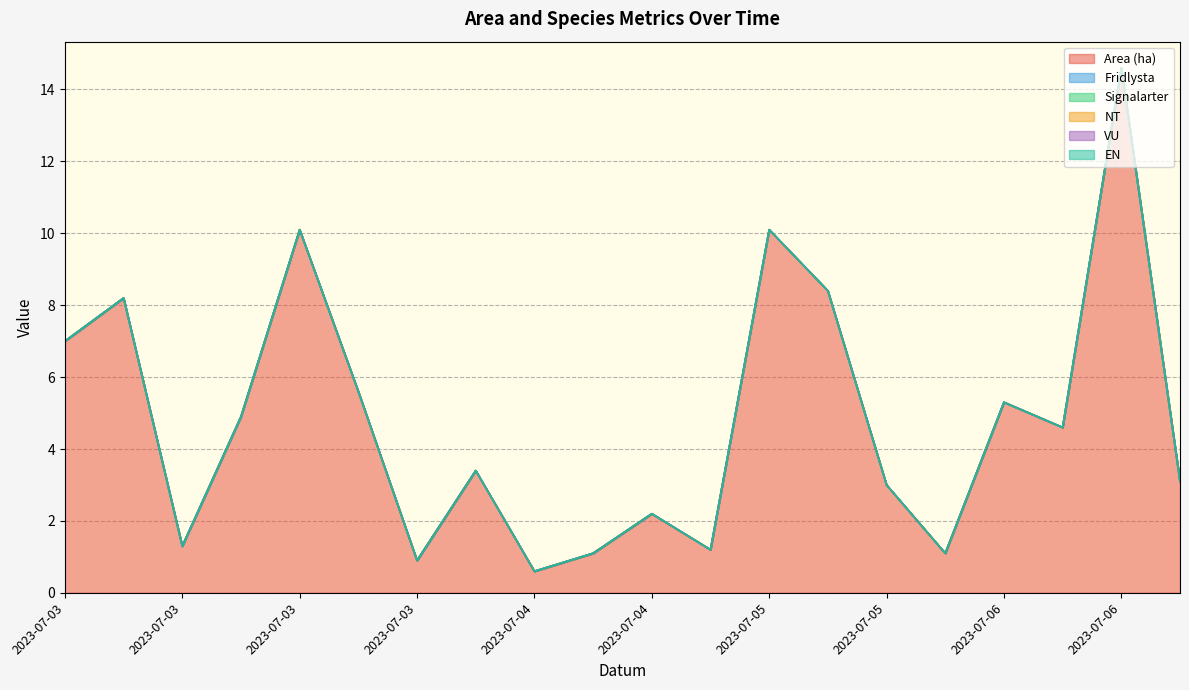

What are all the series names shown in the legend?

Area (ha), Fridlysta, Signalarter, NT, VU, EN